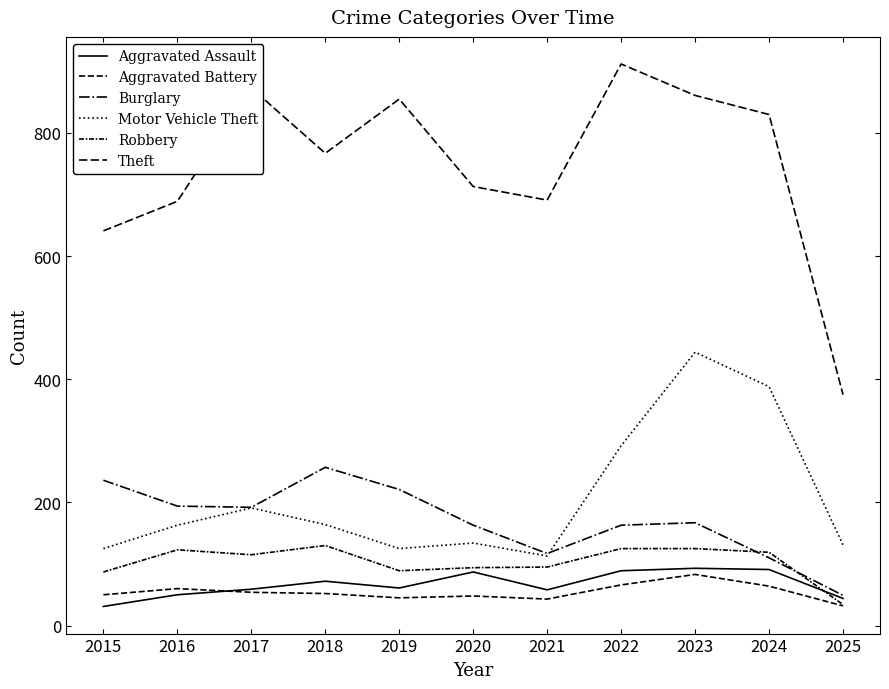

True or false: Theft has more than 2 points higher than both neighbors.

True